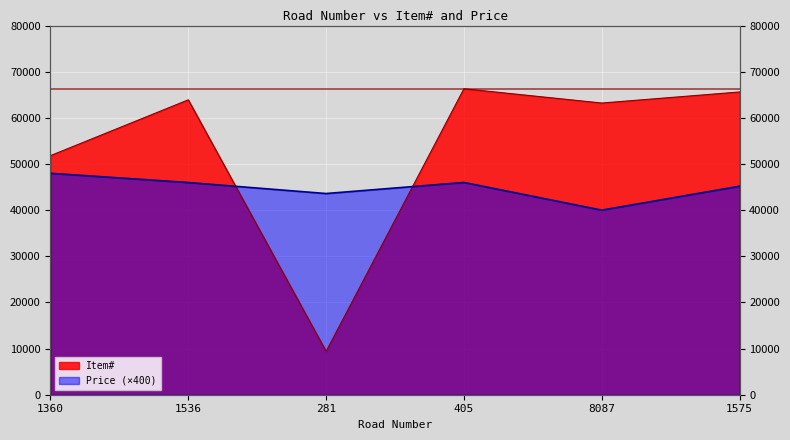

Where do Item# and Price first cross each other?

1536 and 281